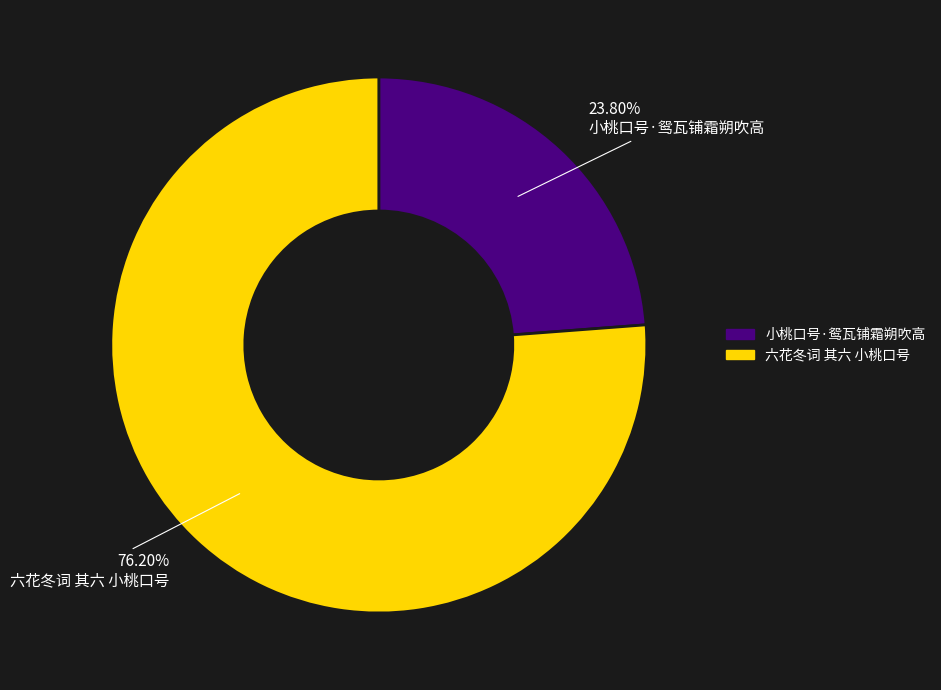

Combined, do 小桃口号·鸳瓦铺霜朔吹高 and 六花冬词 其六 小桃口号 account for over 50%?

Yes